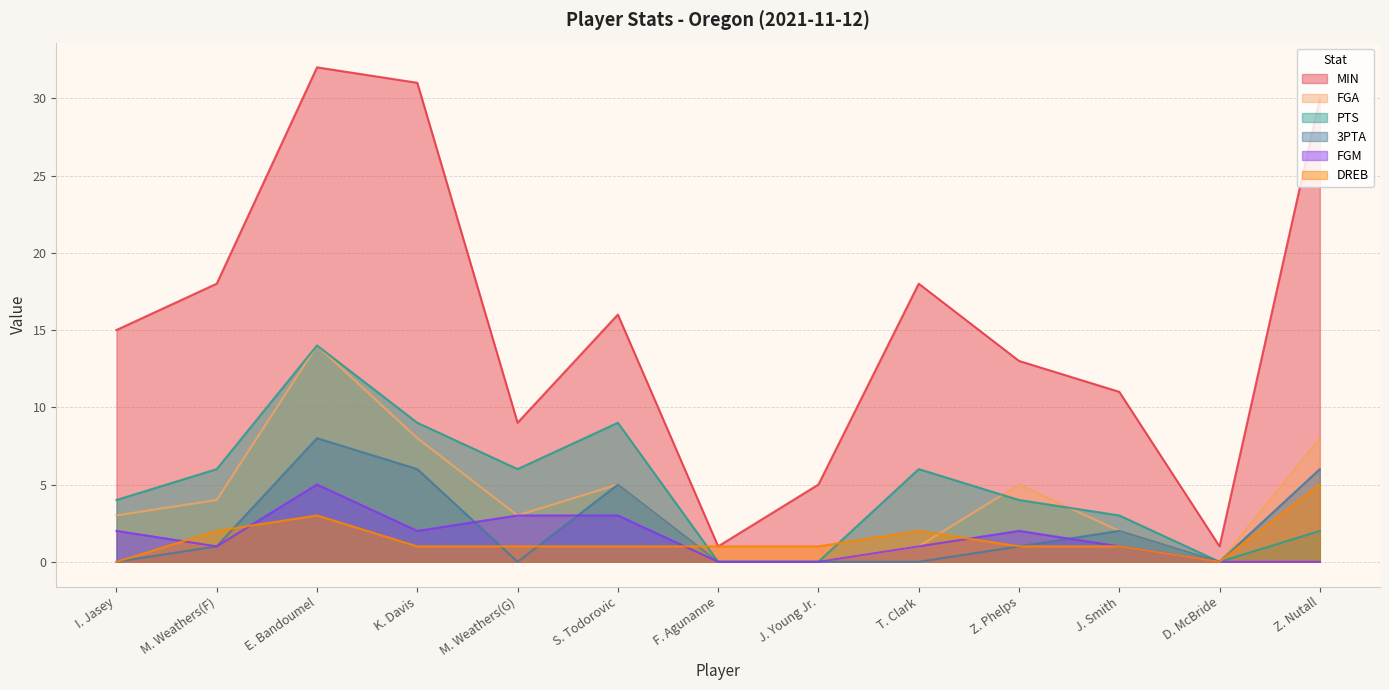

How many interior local peaks does the MIN series have?

3